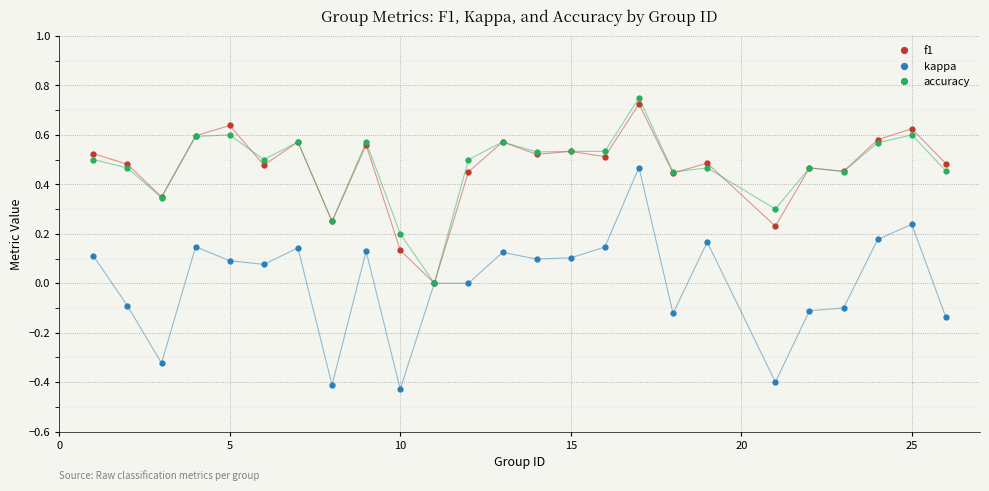

True or false: accuracy has more than 1 points higher than both neighbors.

True